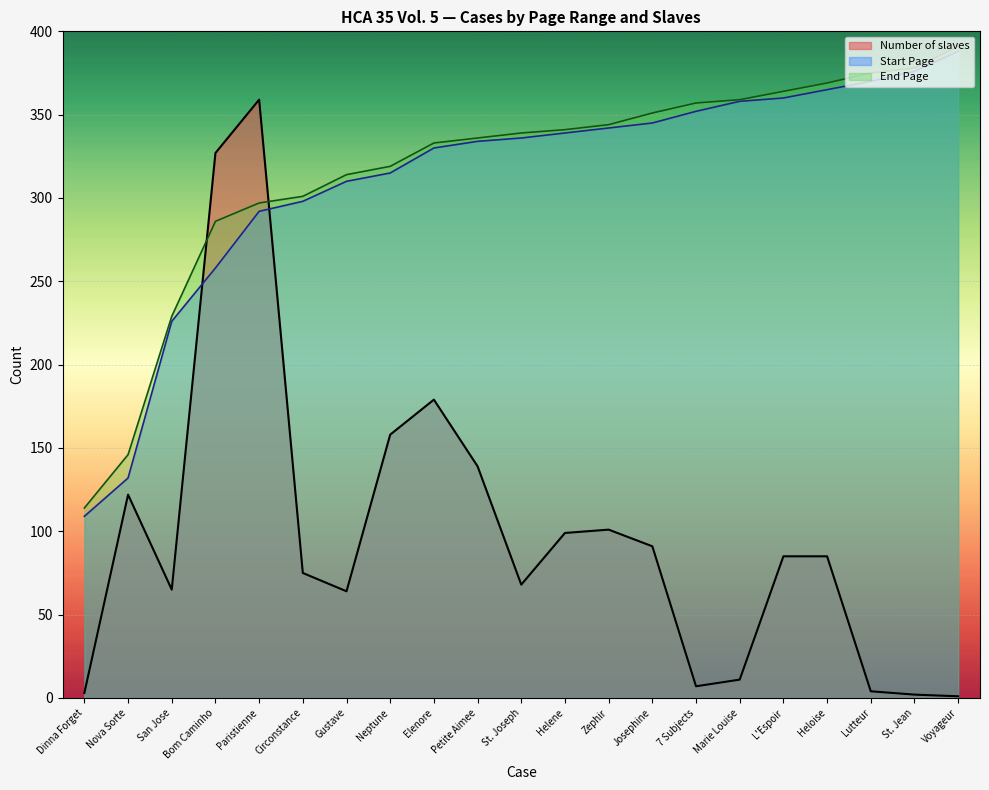

After their last crossing, which series has the higher values: Start Page or Number of slaves?

Start Page